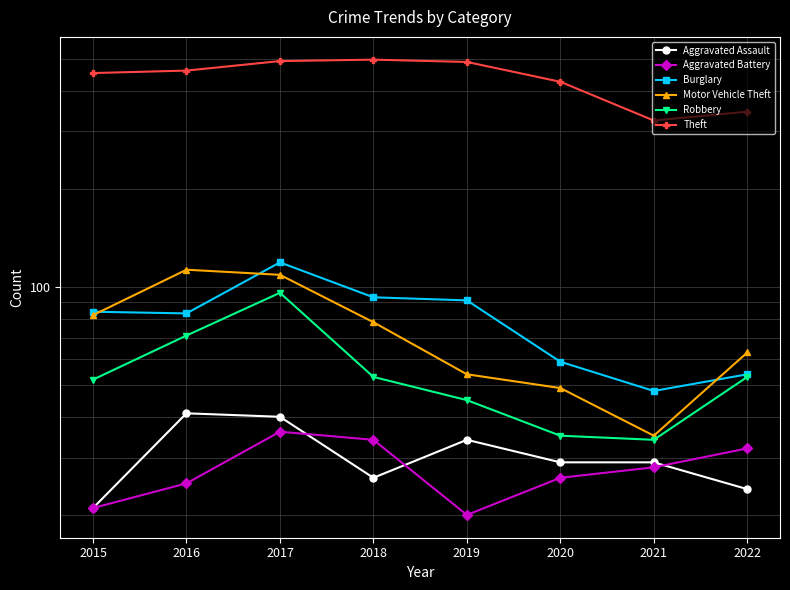

What is the difference between the Motor Vehicle Theft values at 2020 and 2022?

14